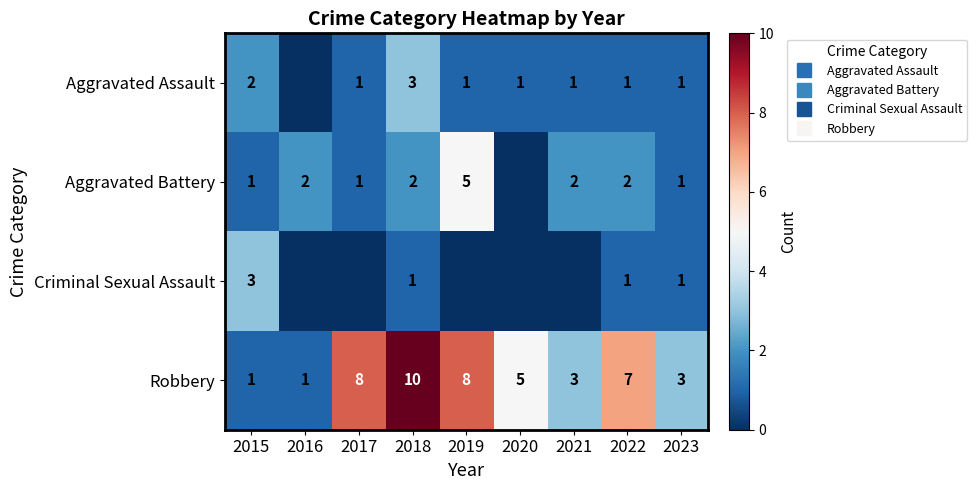

The value of Aggravated Assault at 2021 is 1. True or false?

True